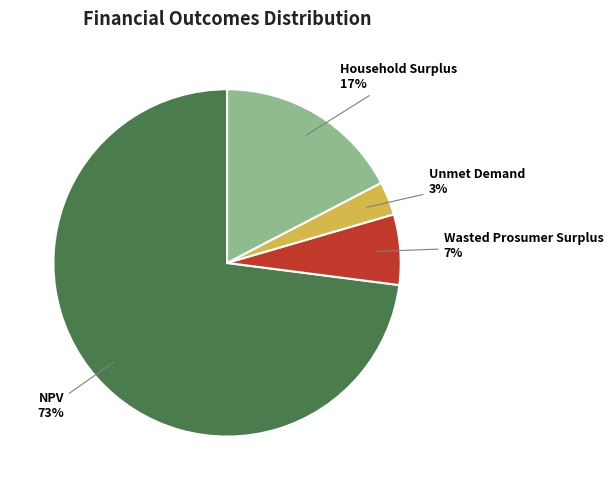

Between Household Surplus and NPV, which is larger?

NPV